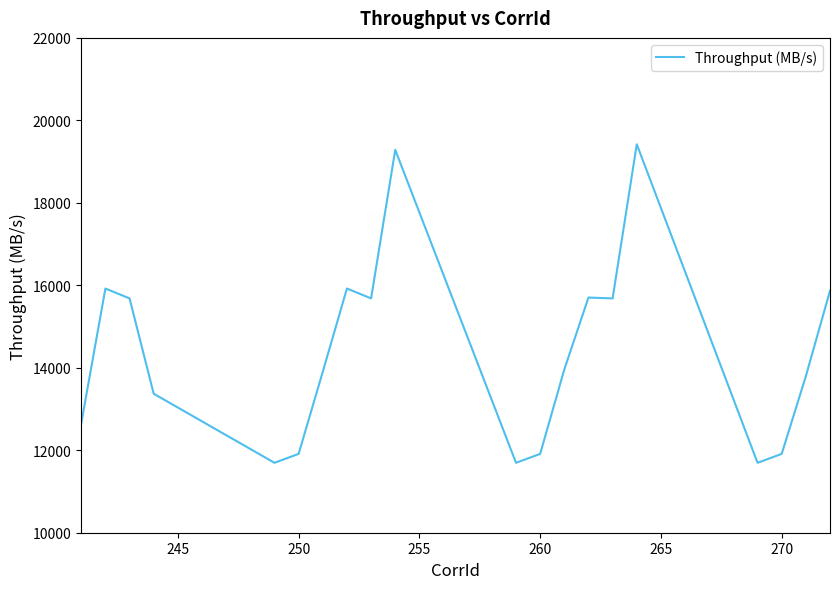

What is the difference between the maximum and minimum values?

7724.1